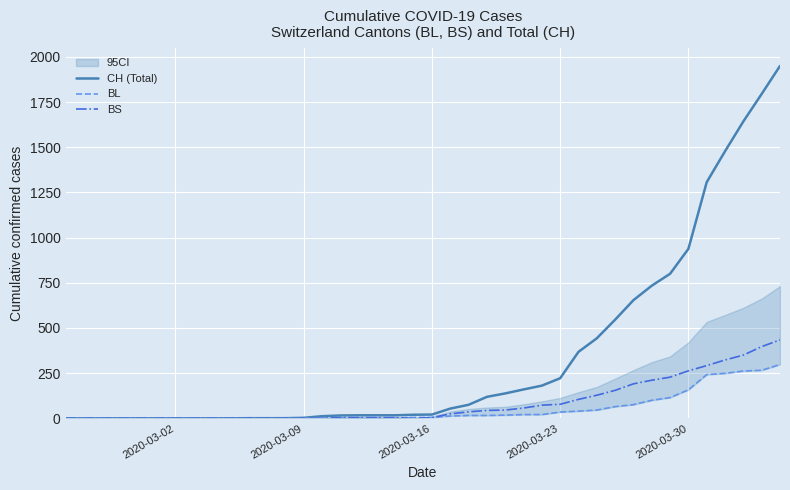

What is the average value of the BL series?

52